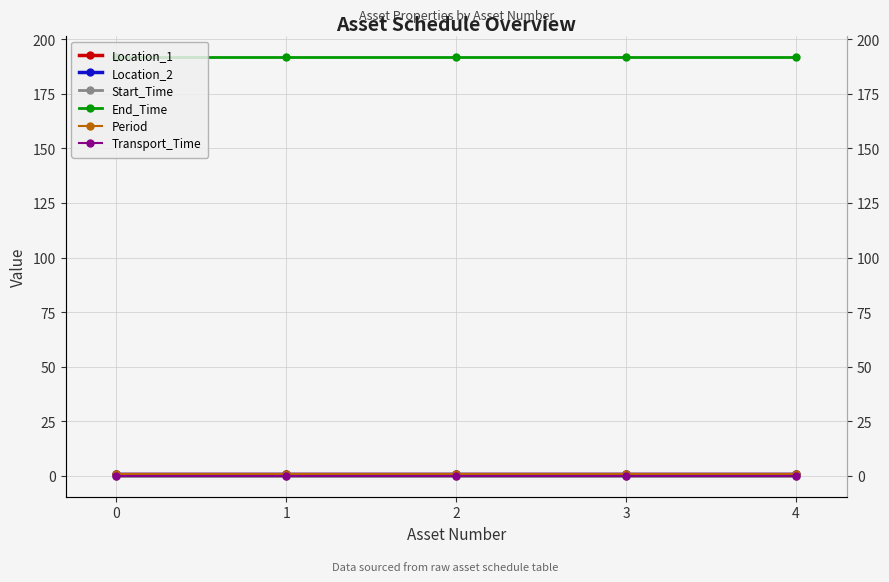

Does the chart display data point markers on the line(s)?

Yes